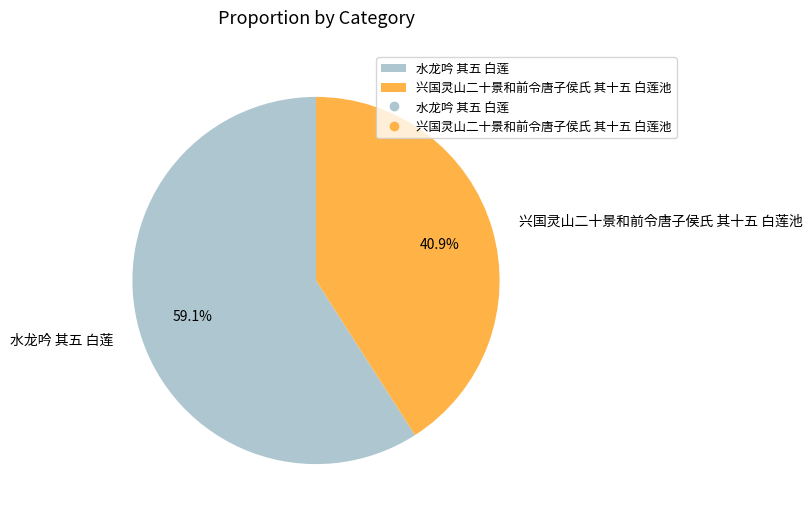

True or false: 兴国灵山二十景和前令唐子侯氏 其十五 白莲池 accounts for 49% of the total.

False